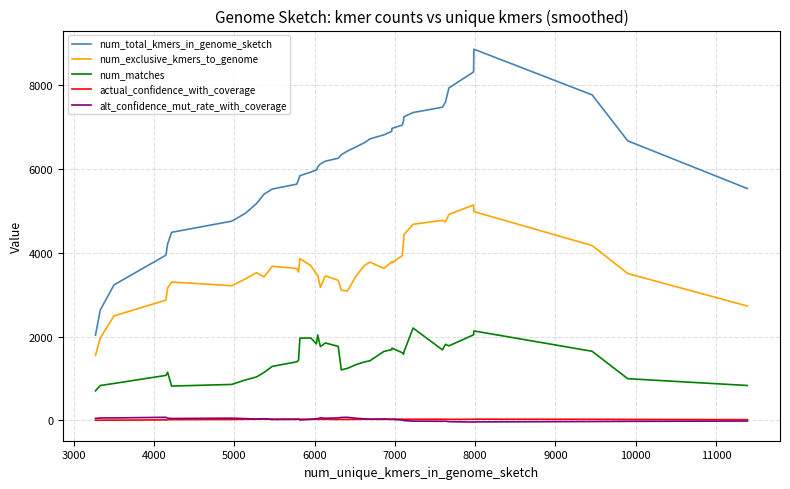

What is the smallest value displayed?

-38.7